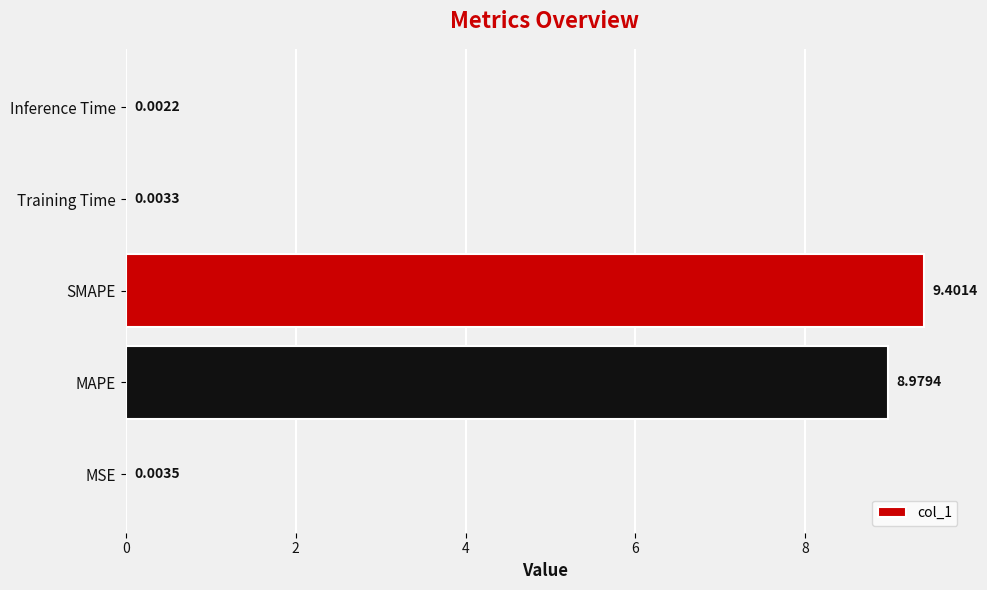

Are the bars horizontal?

Yes